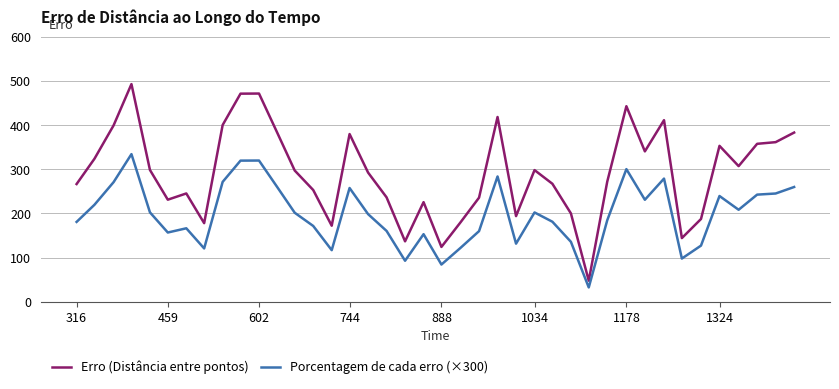

Which series has the widest spread of values?

Erro (Distância entre pontos)